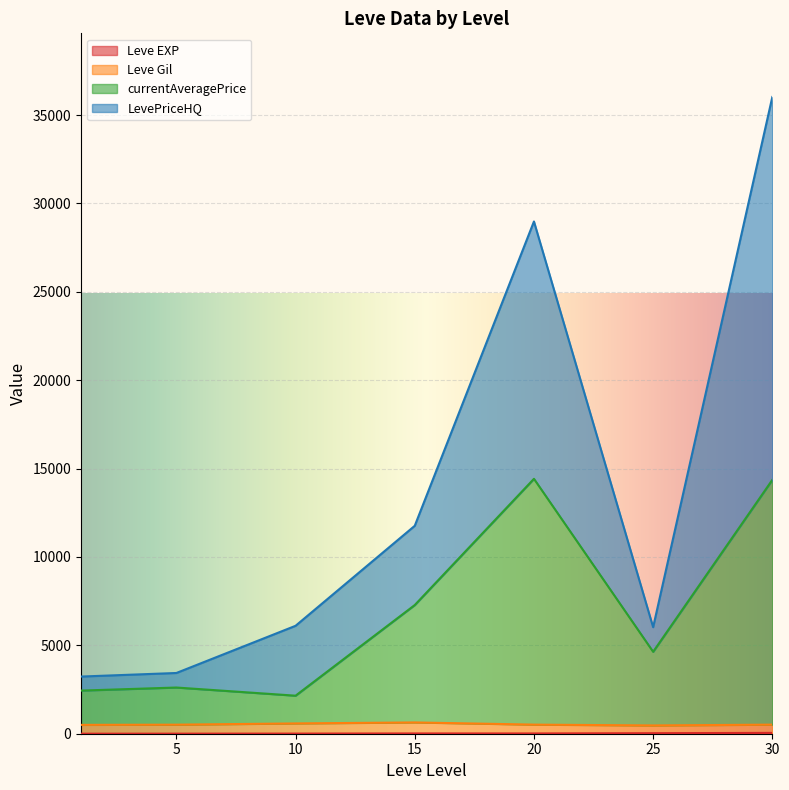

At 10, list the series in order from smallest to largest.

Leve EXP, Leve Gil, currentAveragePrice, LevePriceHQ